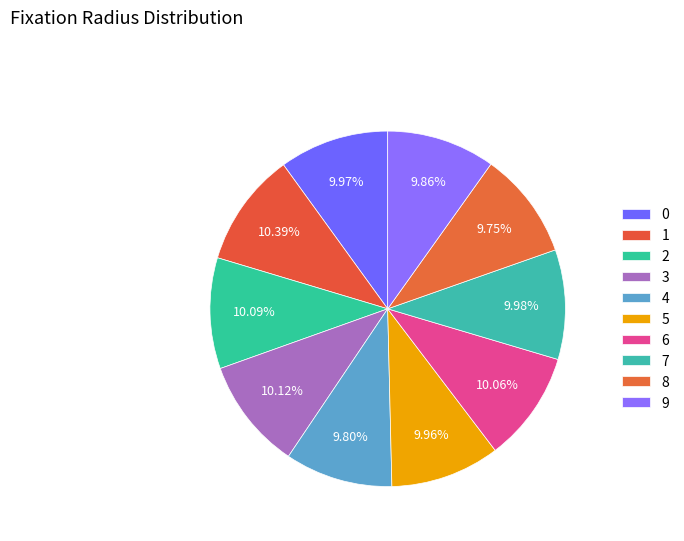

Does 7 account for over 50% of the chart?

No